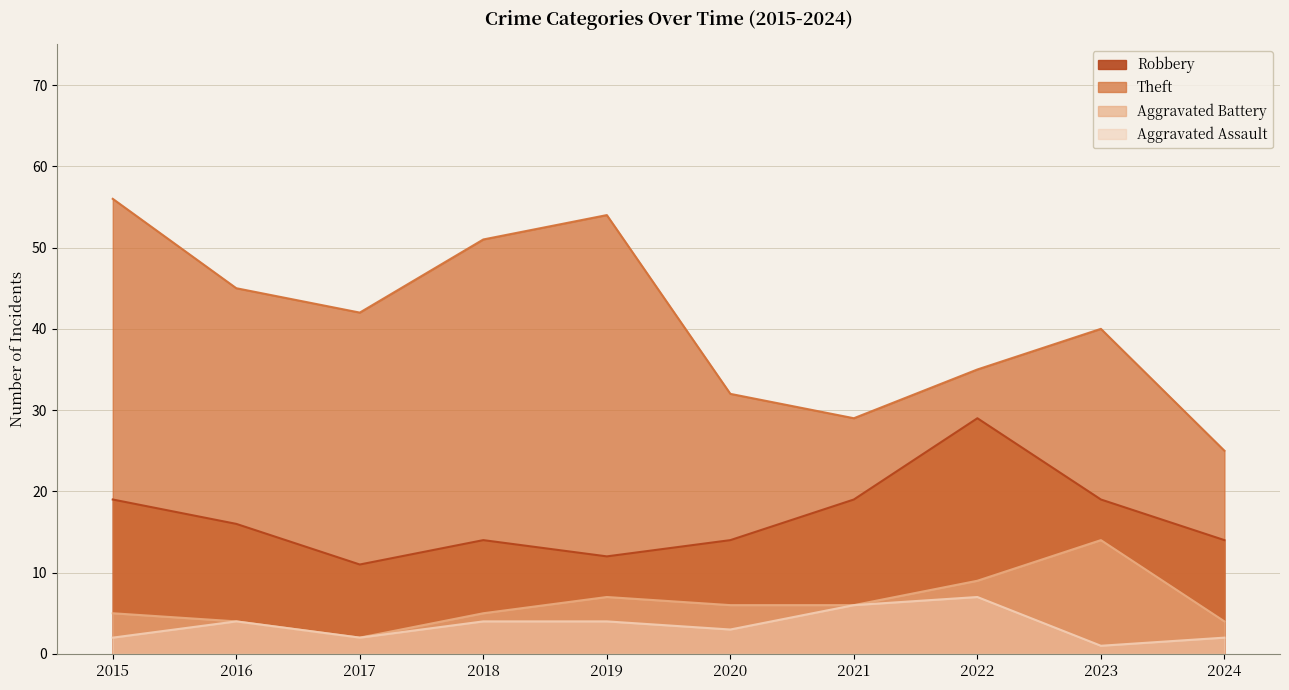

Reading left to right, transcribe all the data shown in this chart.

Robbery: 19	16	11	14	12	14	19	29	19	14
Theft: 56	45	42	51	54	32	29	35	40	25
Aggravated Battery: 5	4	2	5	7	6	6	9	14	4
Aggravated Assault: 2	4	2	4	4	3	6	7	1	2